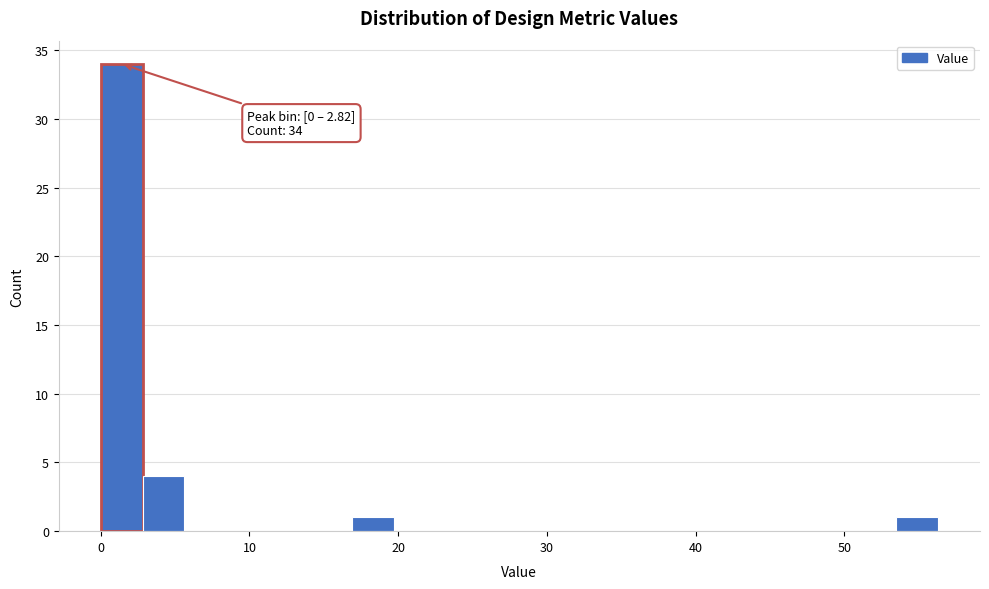

Around what value on the x-axis is the tallest bar? Give the approximate position of its centre, as read against the axis.

1